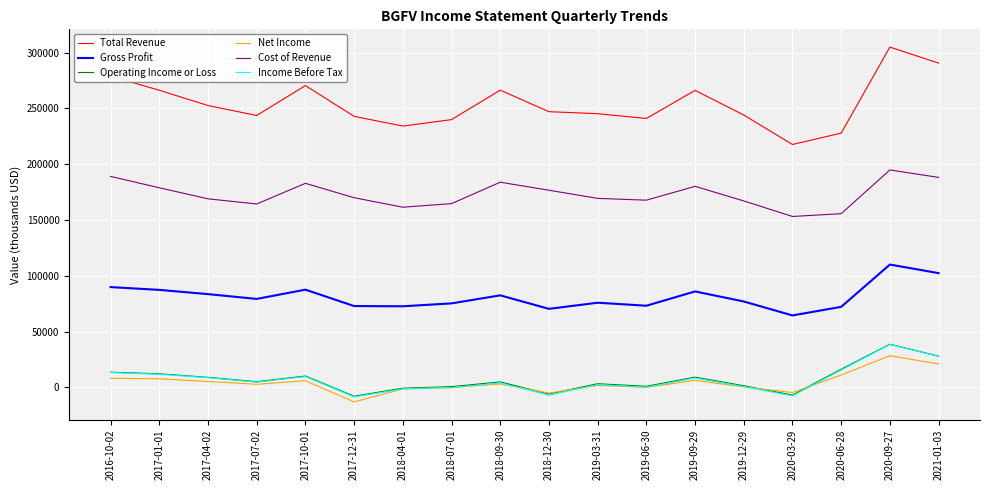

Which series has the largest range (max minus min)?

Total Revenue